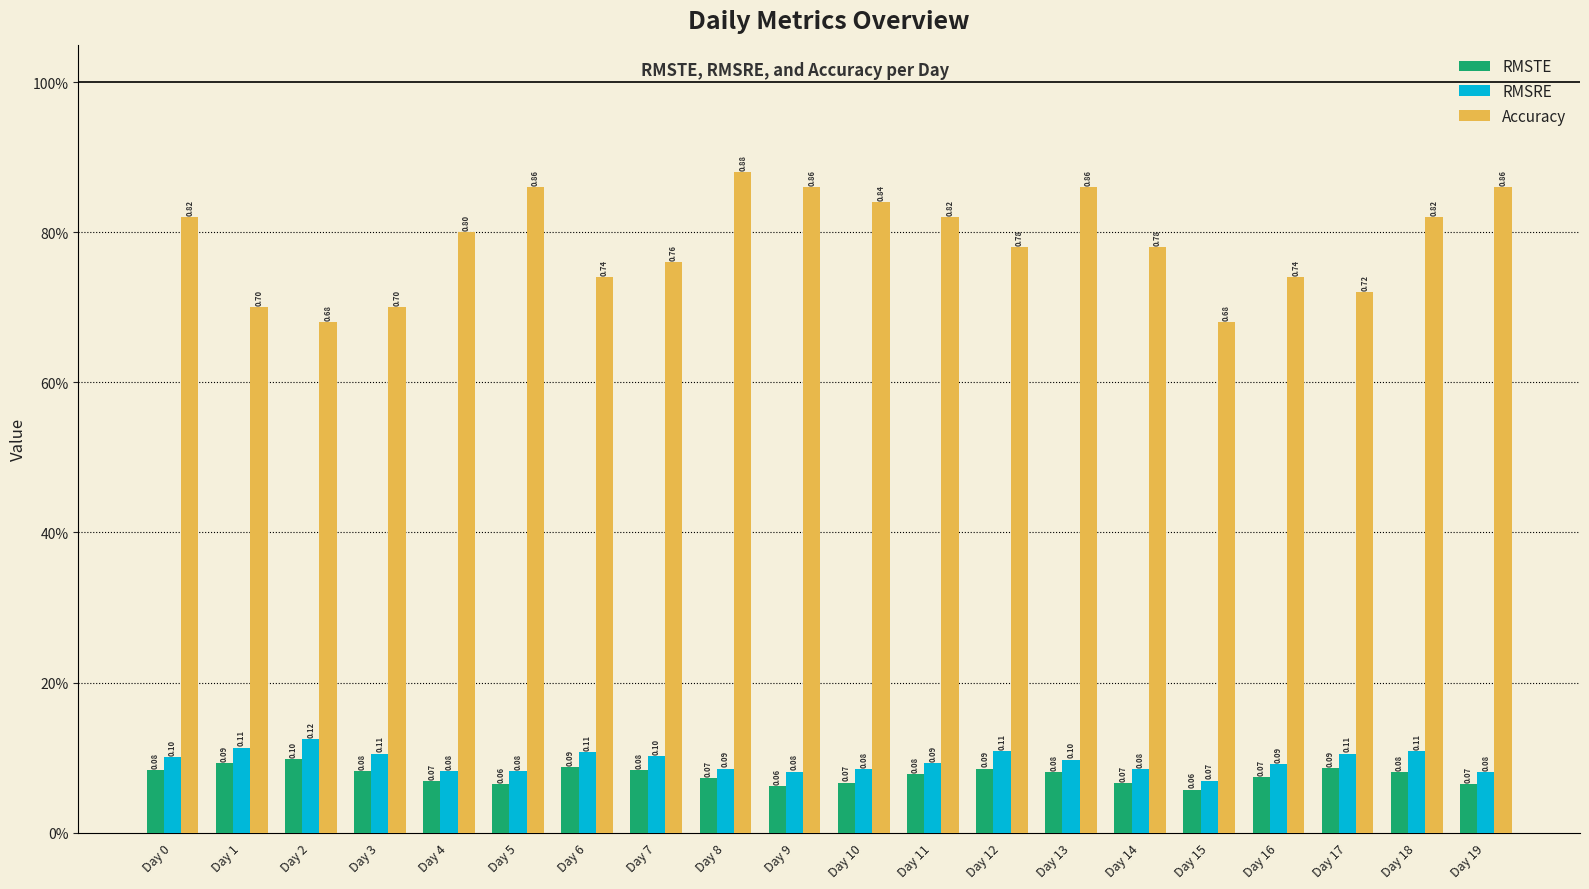

What are all the series names shown in the legend?

RMSTE, RMSRE, Accuracy